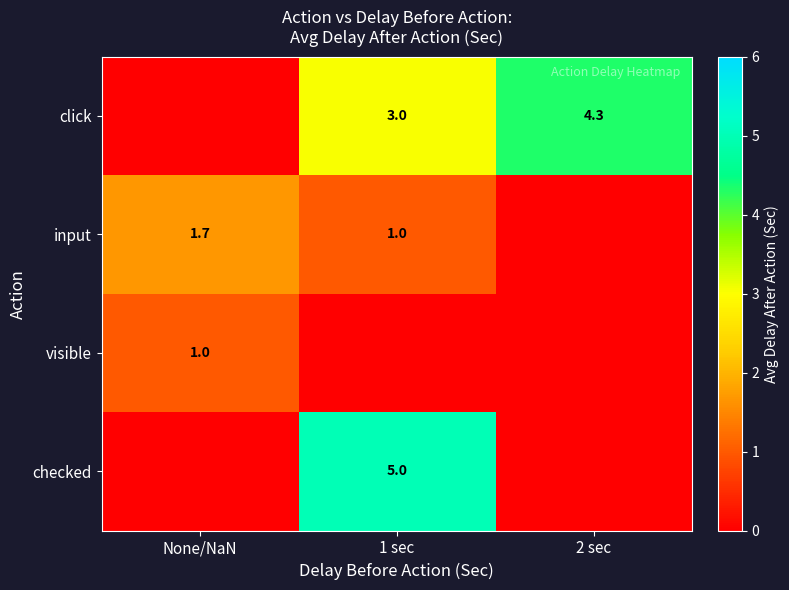

What is the spread (max minus min) of values at 1 sec?

5.0